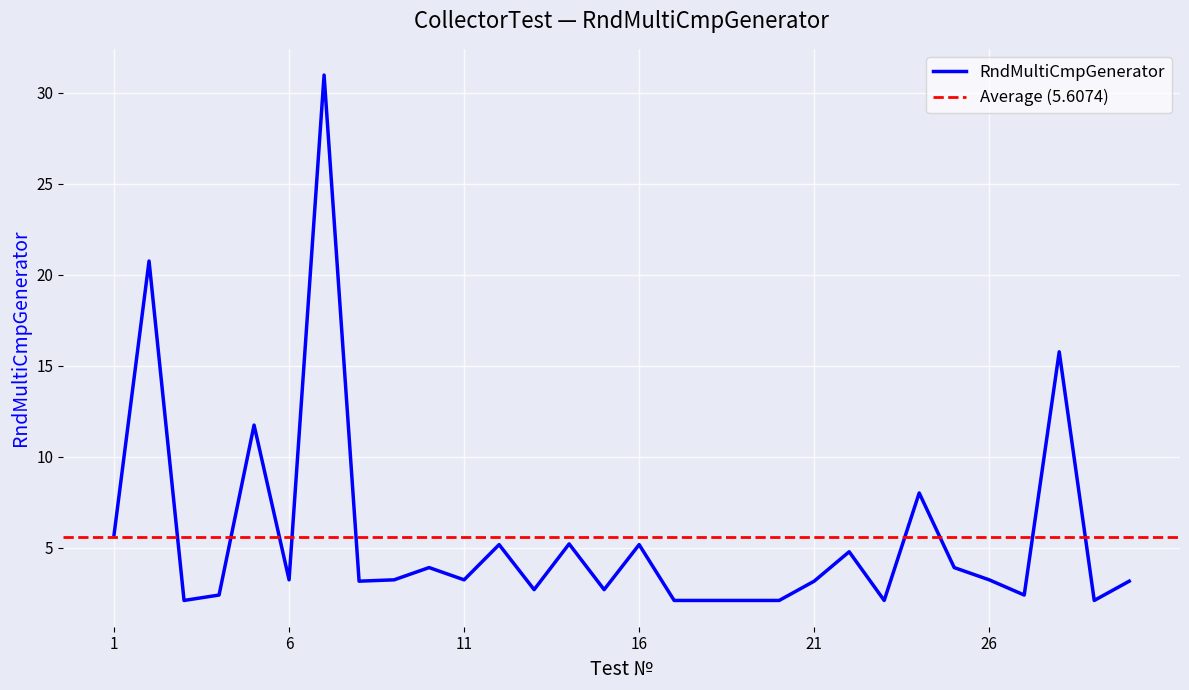

Between 20 and 9, which is larger?

9